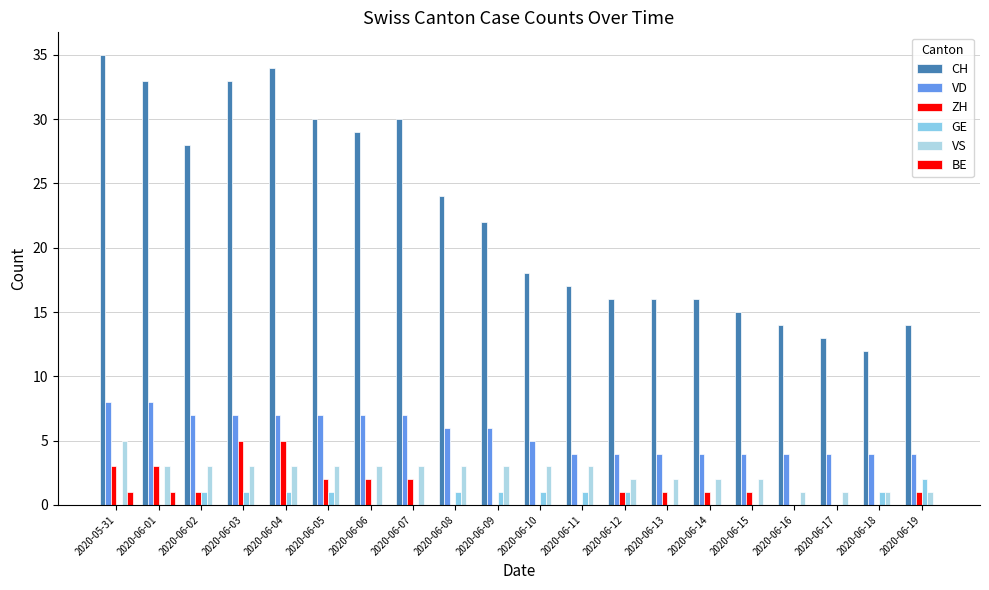

What is the maximum value for VD?

8